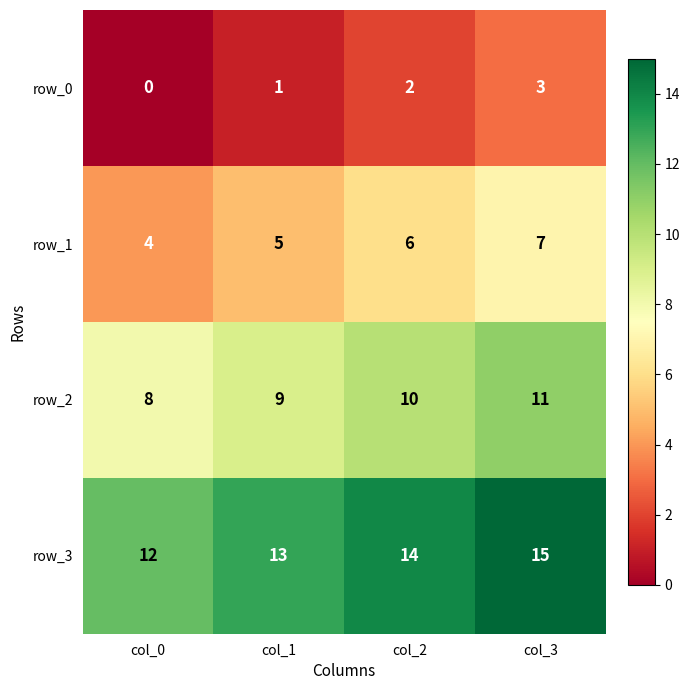

True or false: row_1 has a value of 4 at col_0.

True